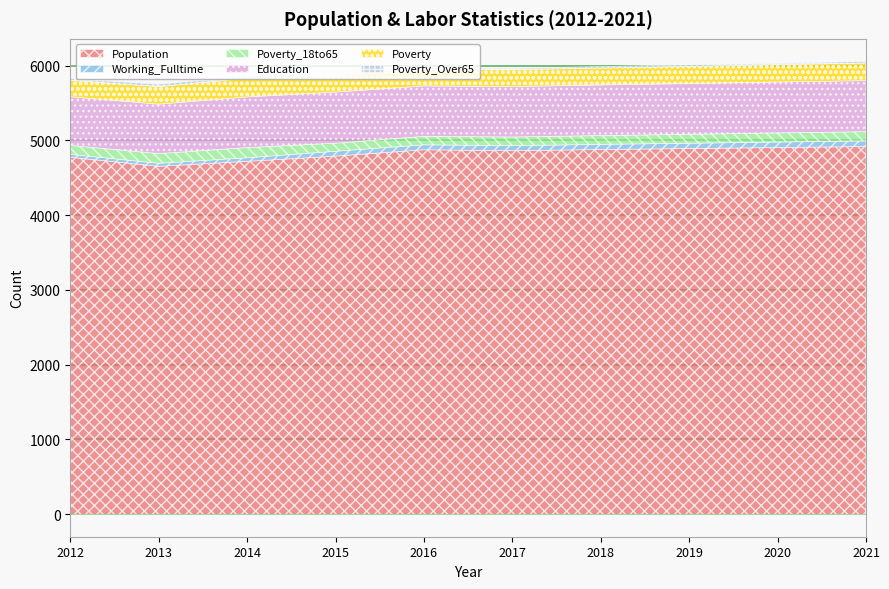

True or false: Poverty_18to65 and Poverty_Over65 cross at least once.

False